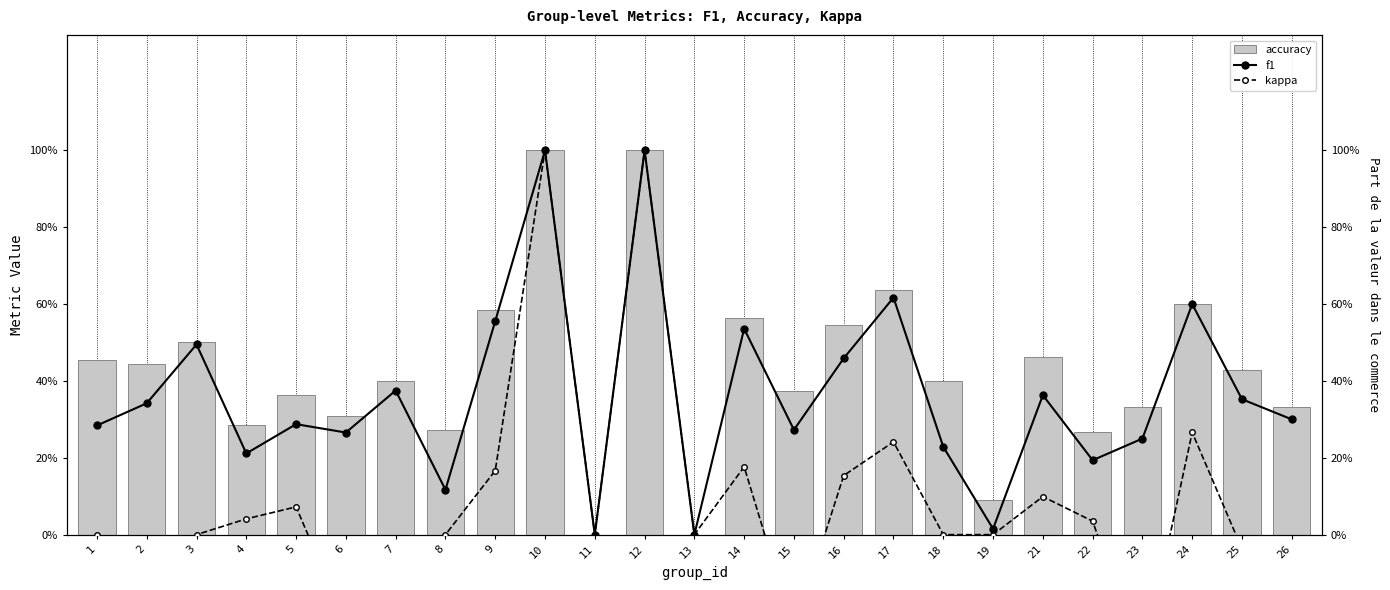

How many groups of bars are there?

25